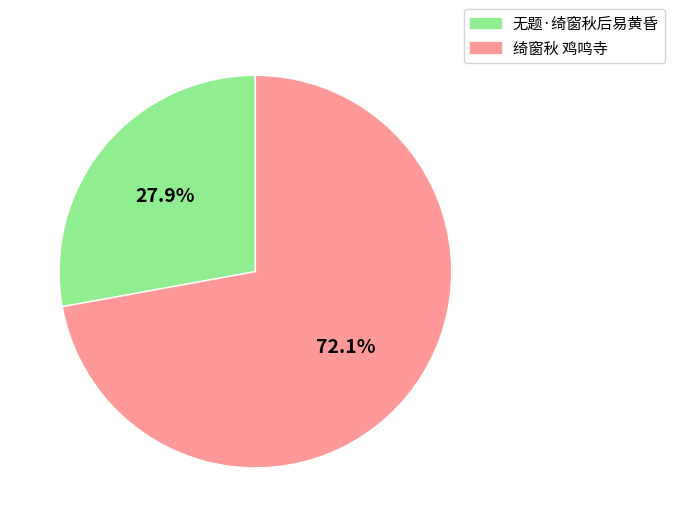

Count the number of slices in the pie.

2